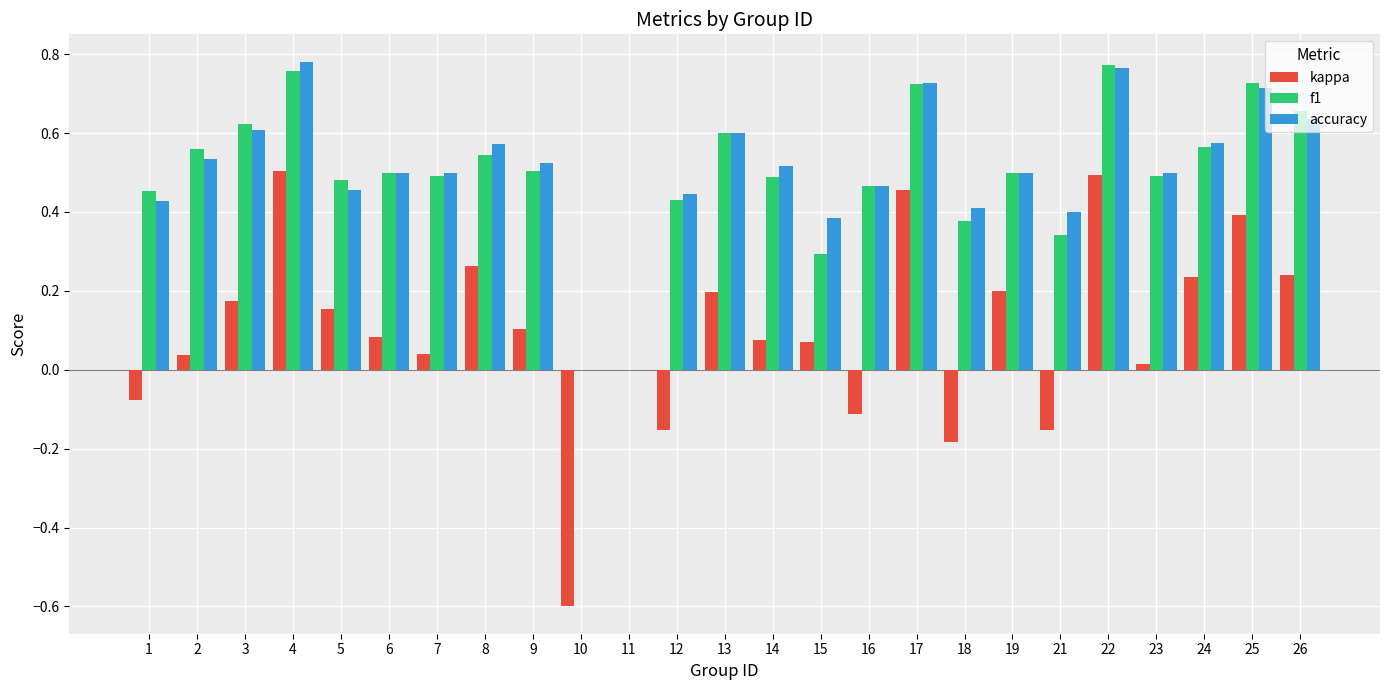

Is the value of accuracy at 4 greater than the value of f1 at 1?

Yes